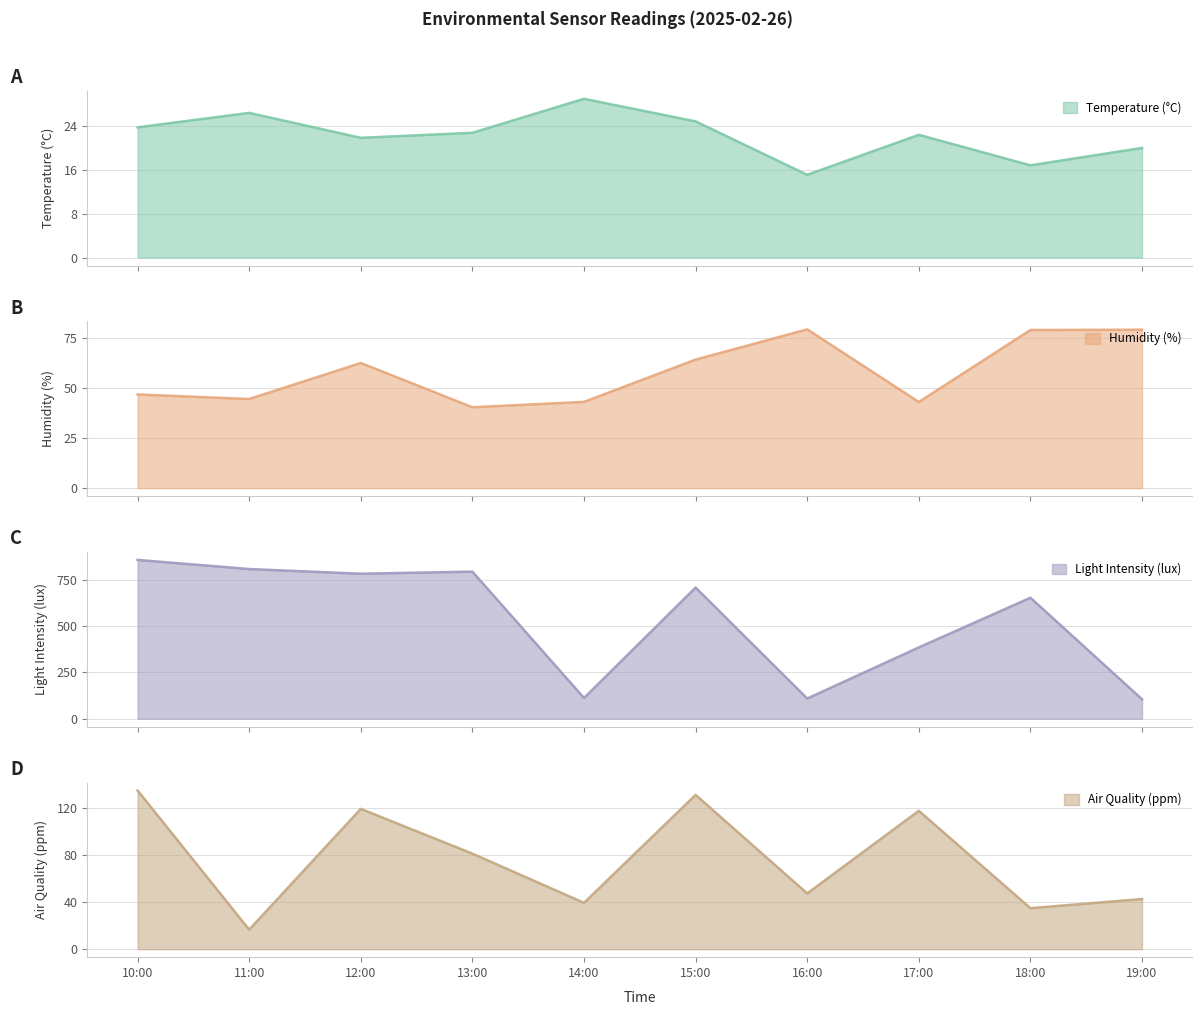

What is the value of the Temperature (°C) point at the 4th from the left?

22.8